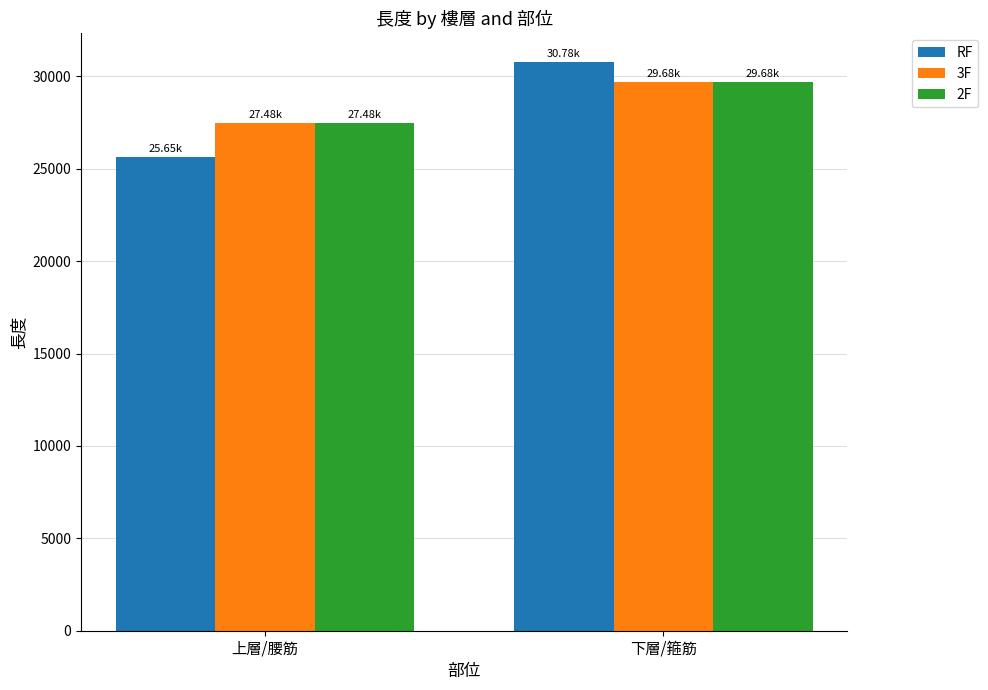

Which series changed the most between 上層/腰筋 and 下層/箍筋?

RF